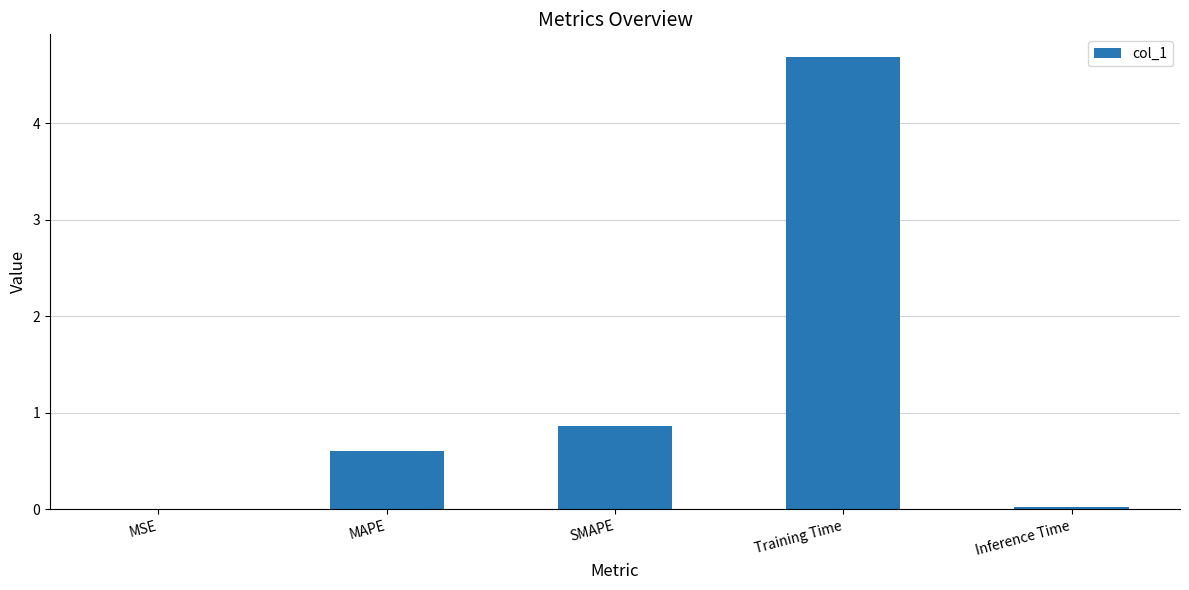

What is the change in value from MAPE to Training Time?

+4.1